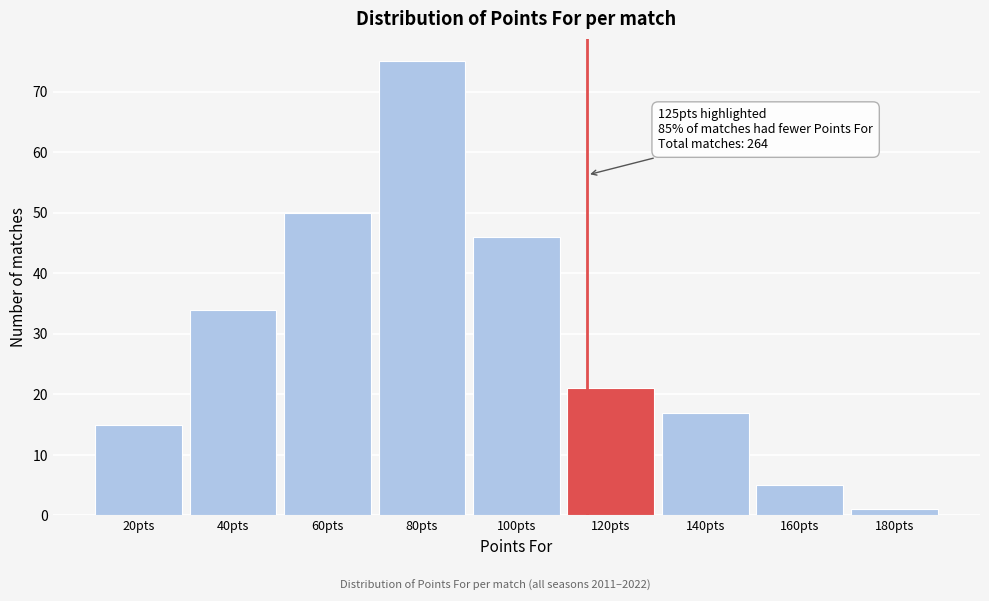

Reading left to right, what are all the values shown in this chart?

15	34	50	75	46	21	17	5	1